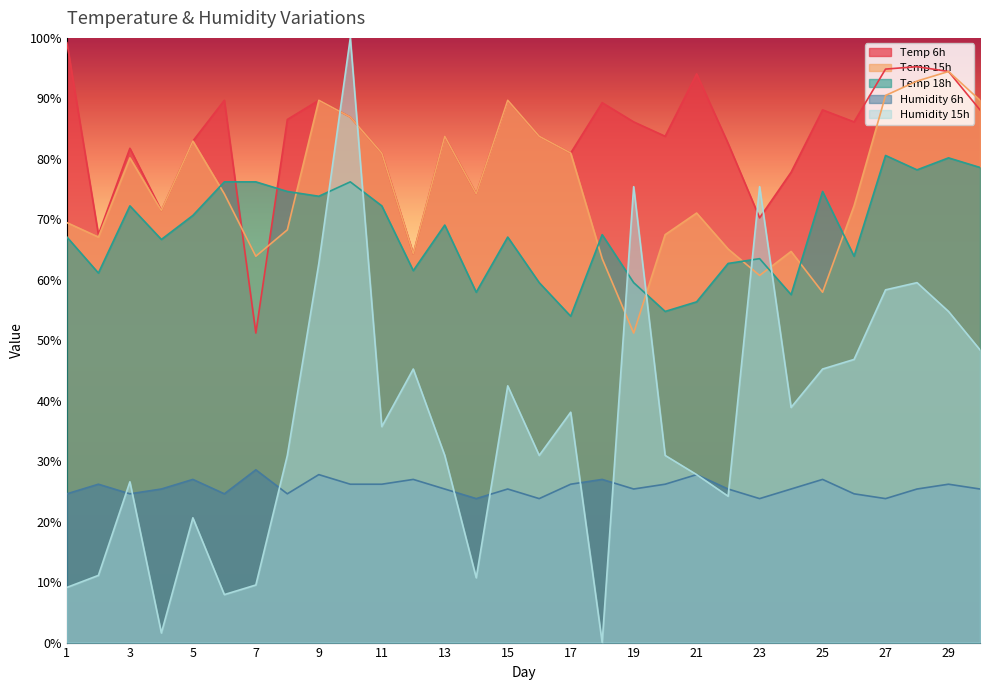

True or false: Temp 15h and Humidity 15h cross at least once.

True